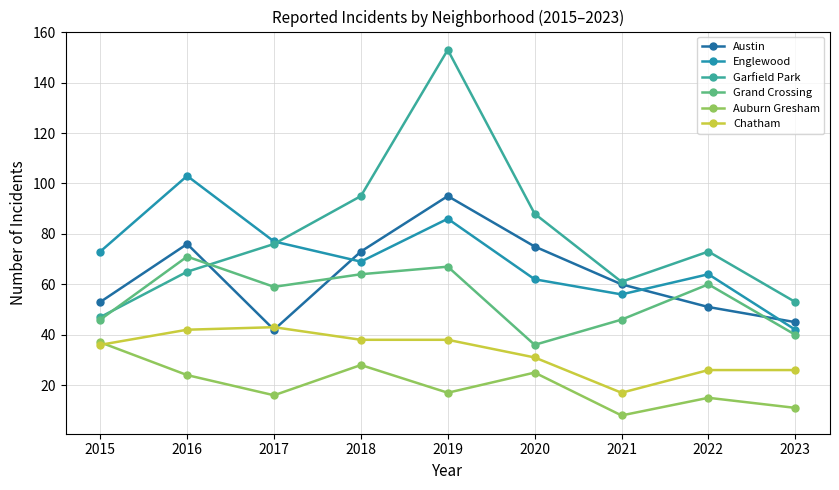

Which has a higher value, 2017 or 2023?

2023